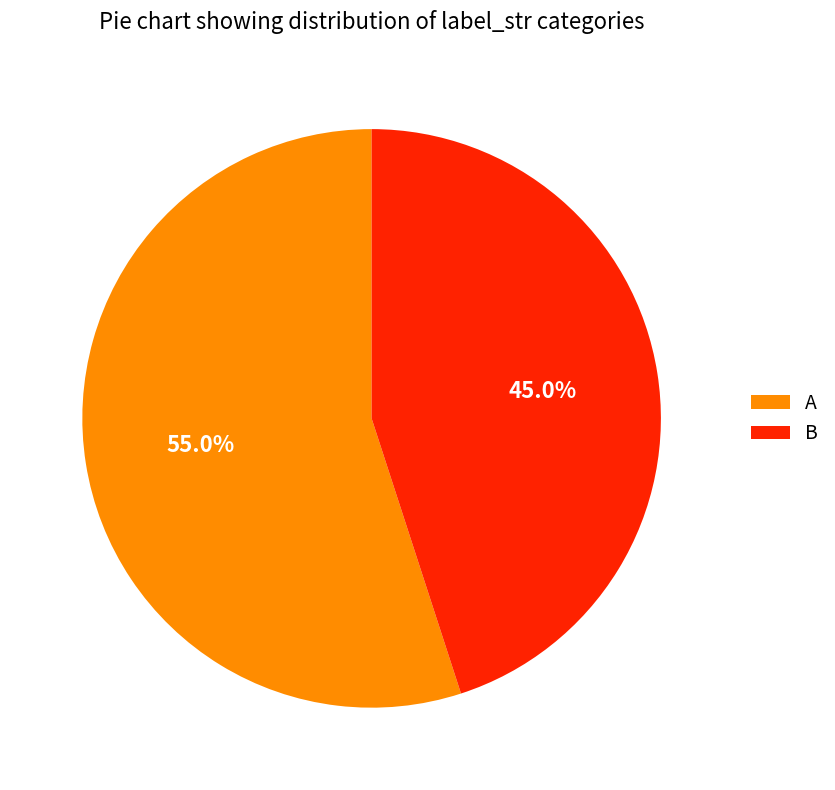

Between A and B, which is larger?

A